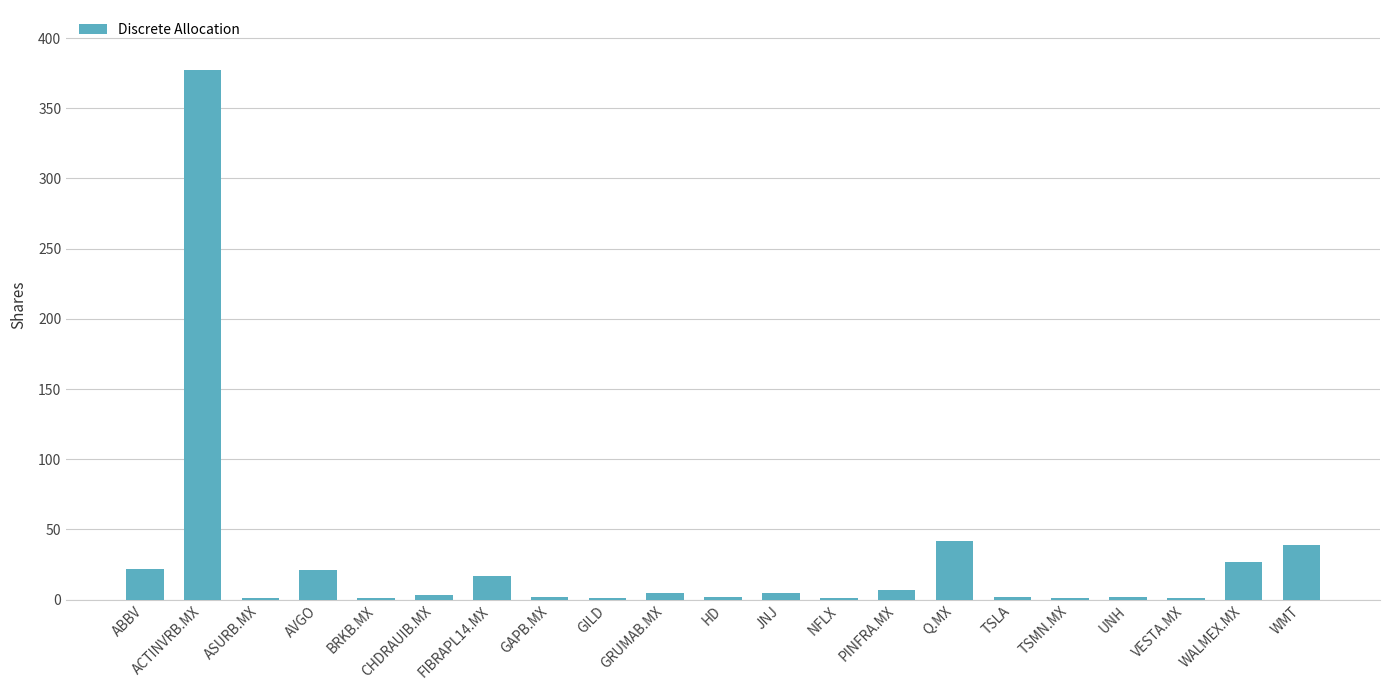

How many distinct data groups are displayed?

1